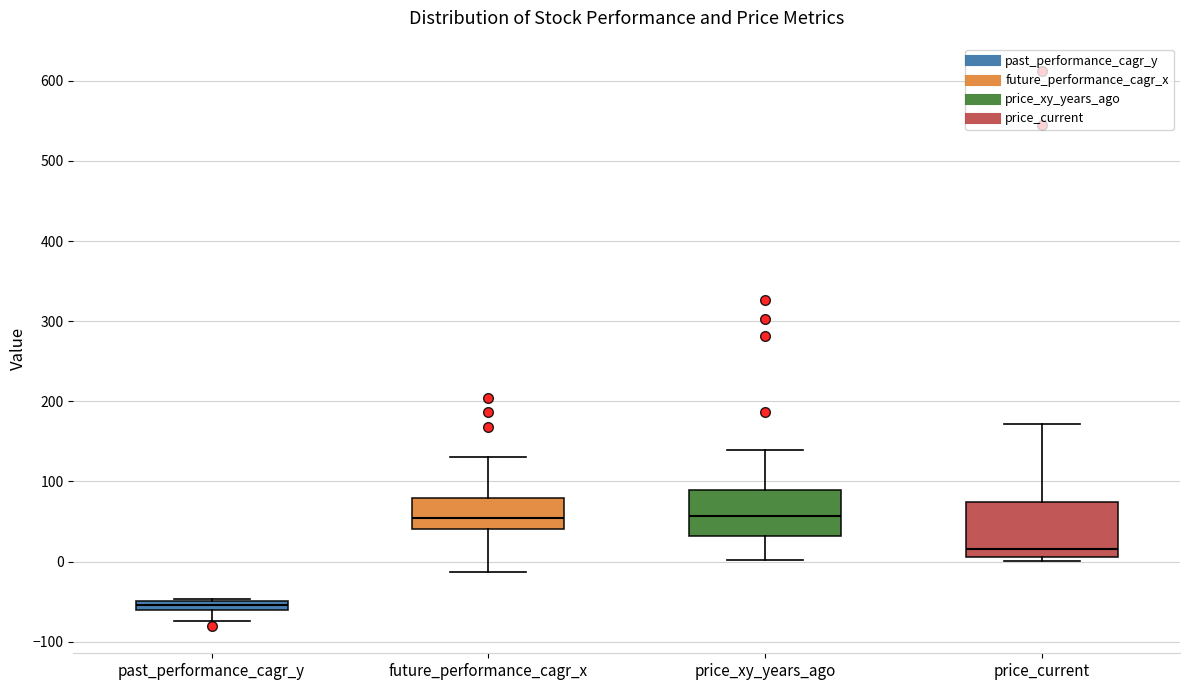

Where does the upper whisker of the box for price_current end on the y-axis? The values are not printed on the chart, so give them approximately, as read against the axis.

170